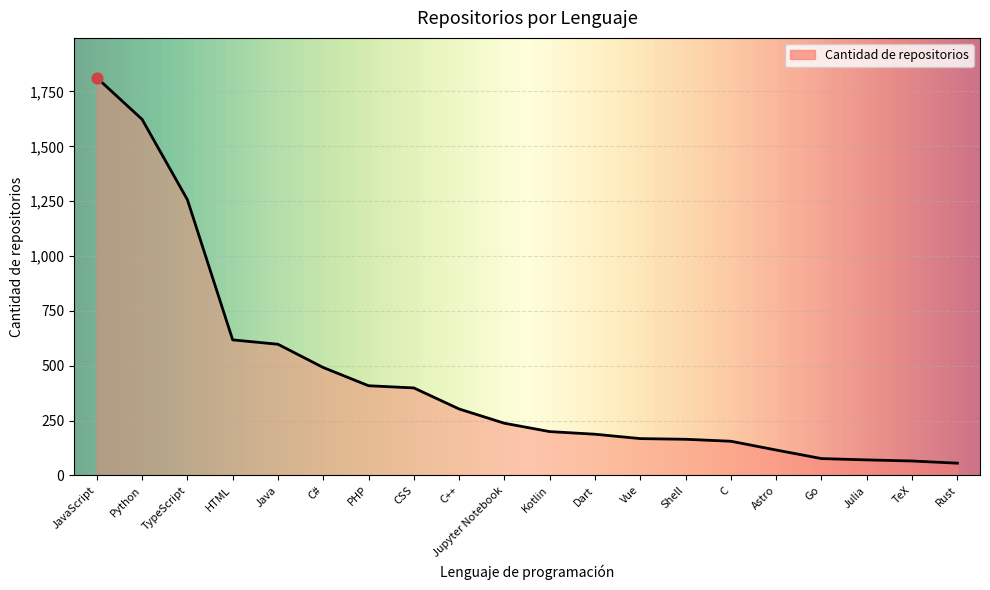

What is the change in value from PHP to C?

-253